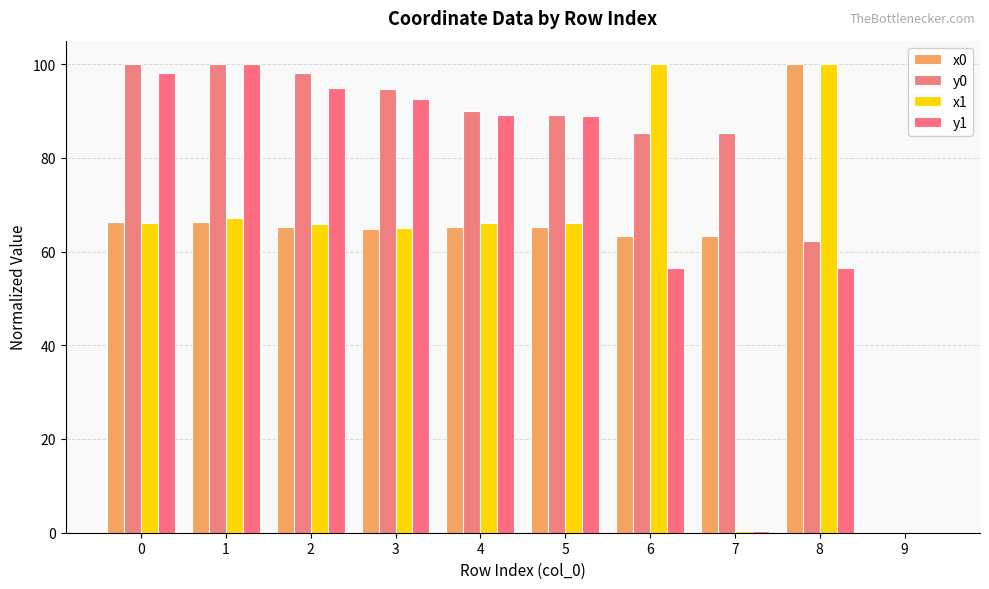

Which category has the lowest value in the x0 series?

9